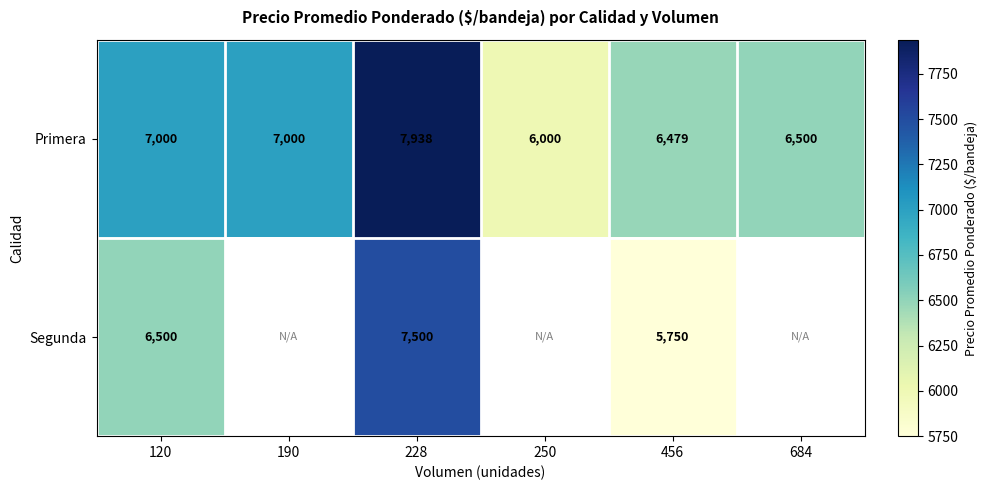

How many categories are shown in the chart?

6